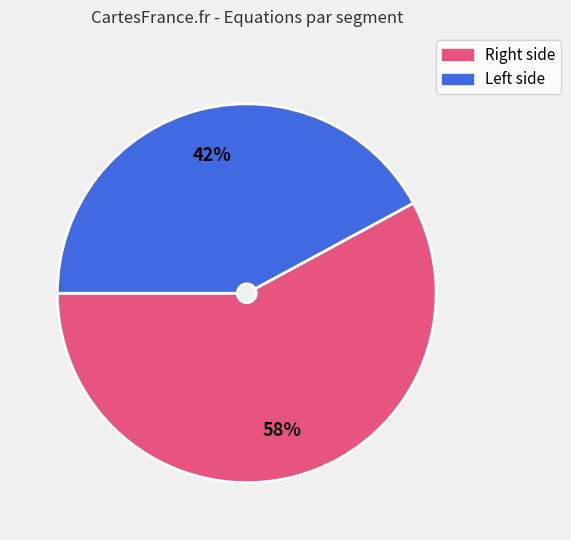

Does any single category account for the majority?

Yes